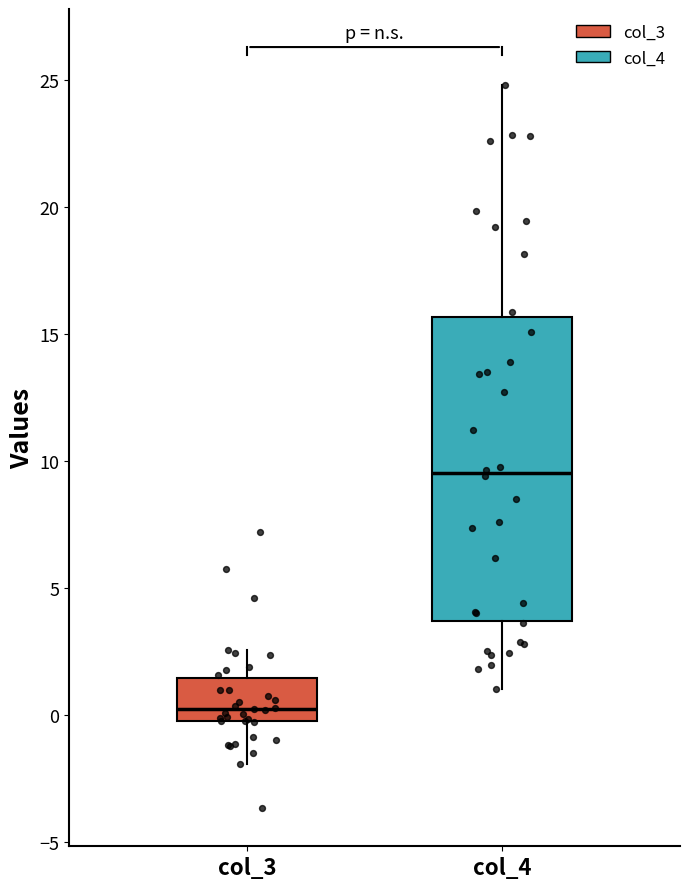

Which box has the lowest median line?

col_3